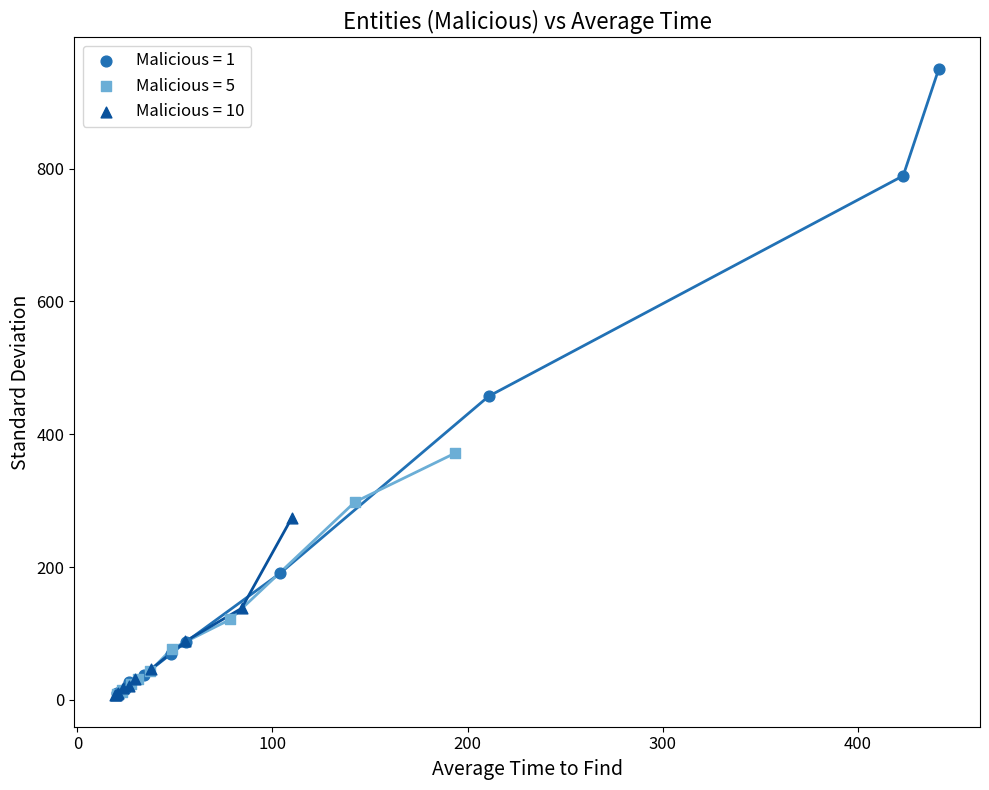

Which series has the largest Y range (max minus min)?

Malicious = 1